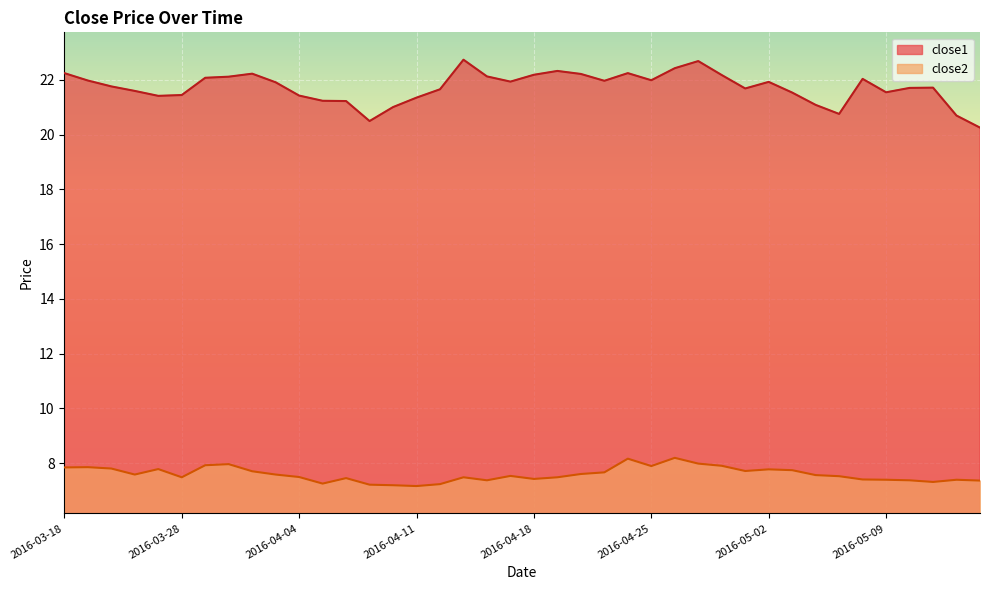

What is the average value of the close1 series?

21.7